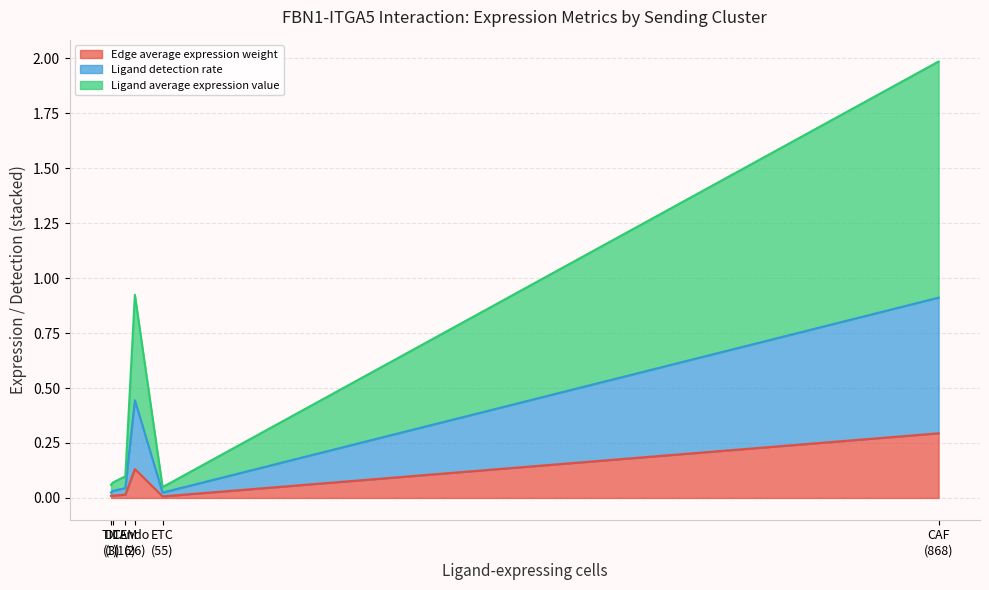

Between 24 and 9, which is larger?

9